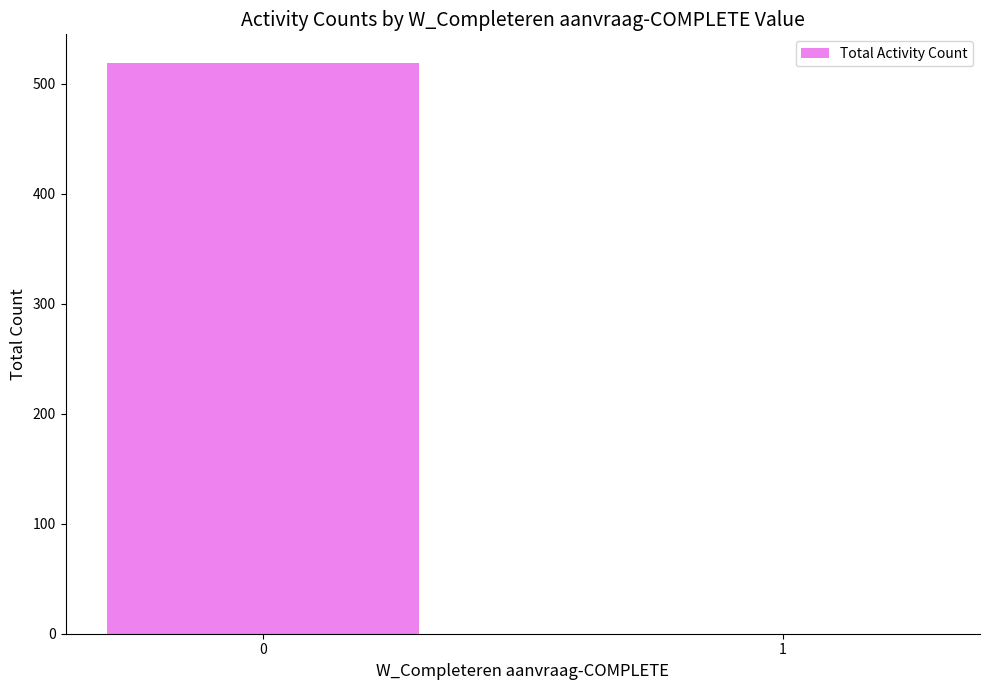

What is the maximum value shown in the chart?

519